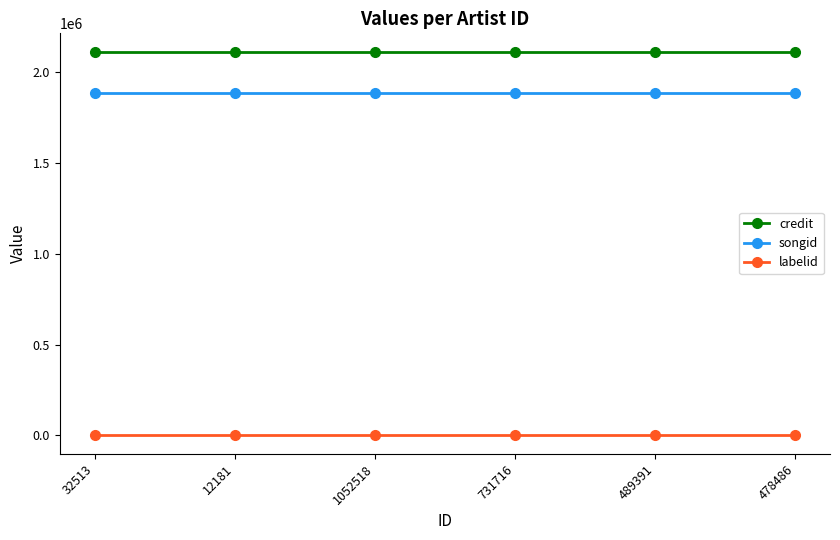

What position from the left is 478486?

6